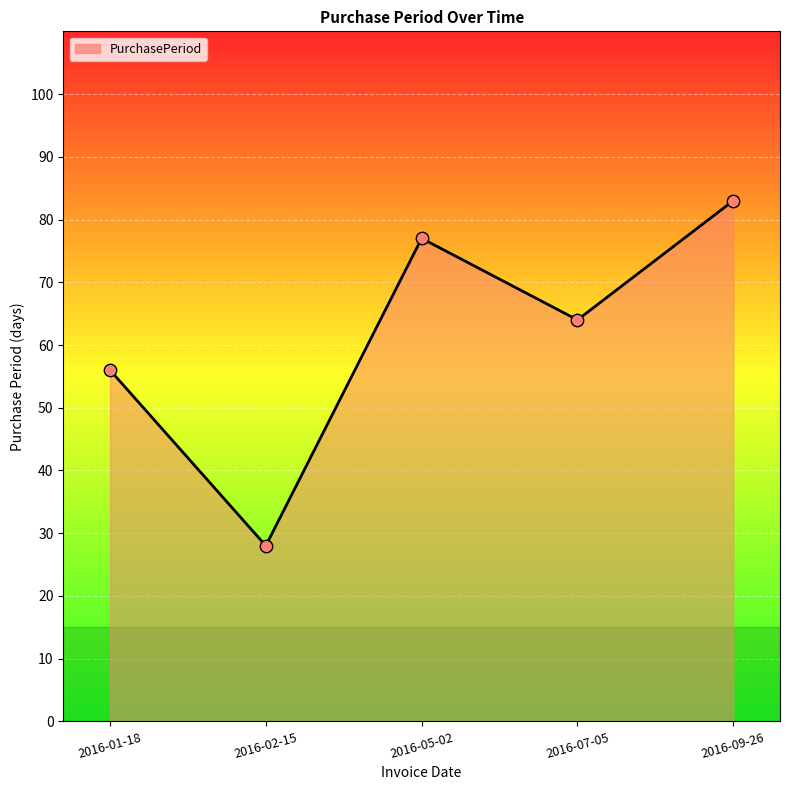

What is the change in value from 2016-01-18 to 2016-02-15?

-28